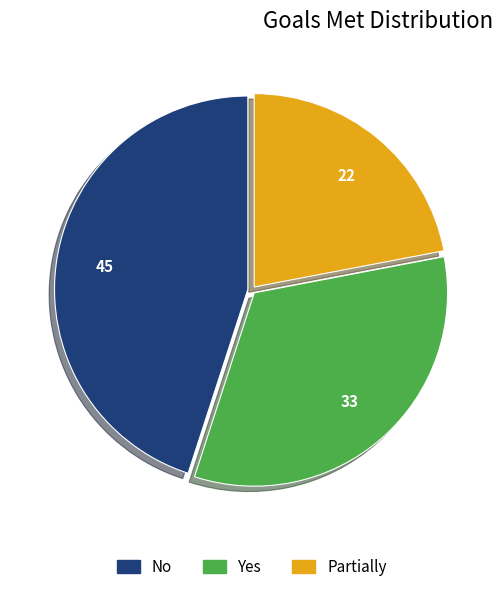

Which category has the smallest portion of the pie?

Partially